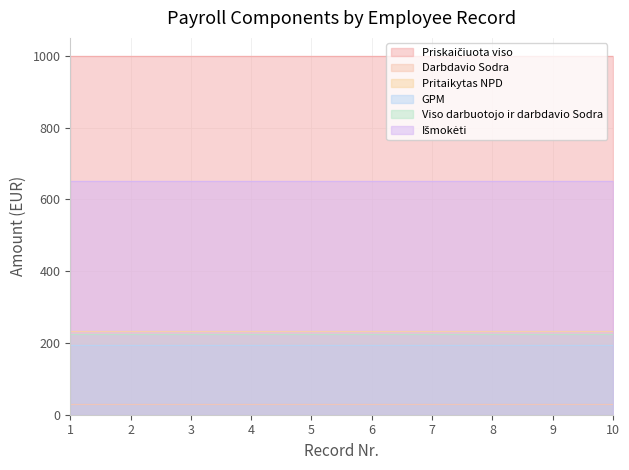

Which series has the largest total across all categories?

Priskaičiuota viso